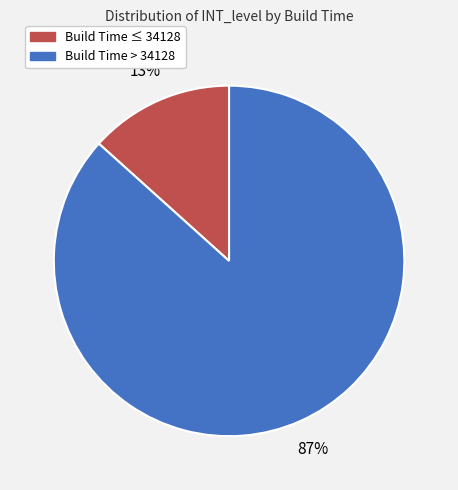

How many slices are in this pie chart?

2